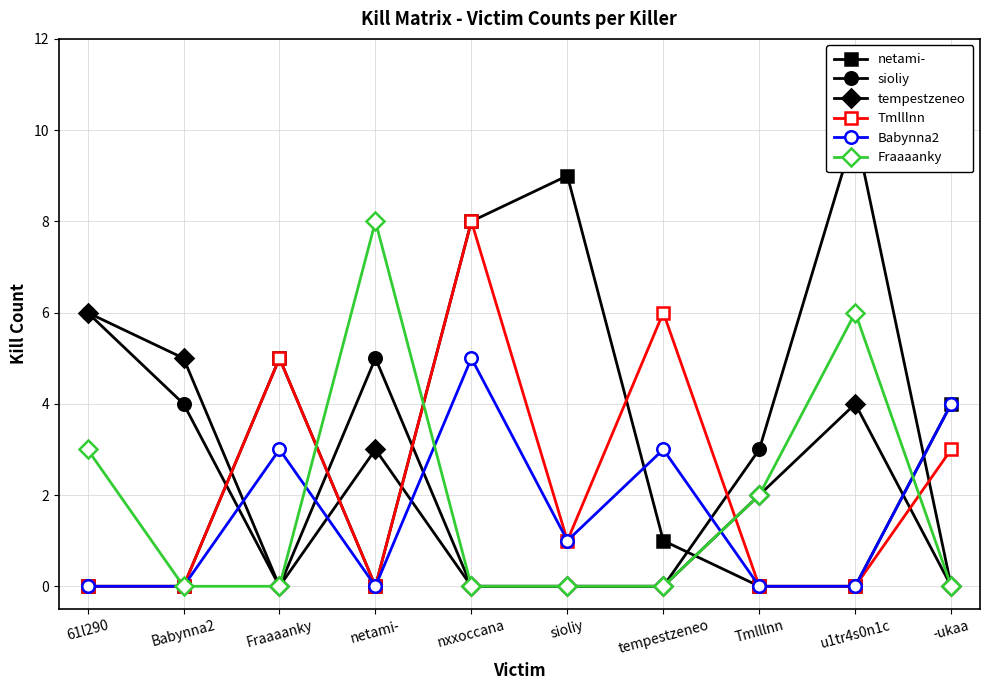

What is the label of the 6th point from the right?

nxxoccana